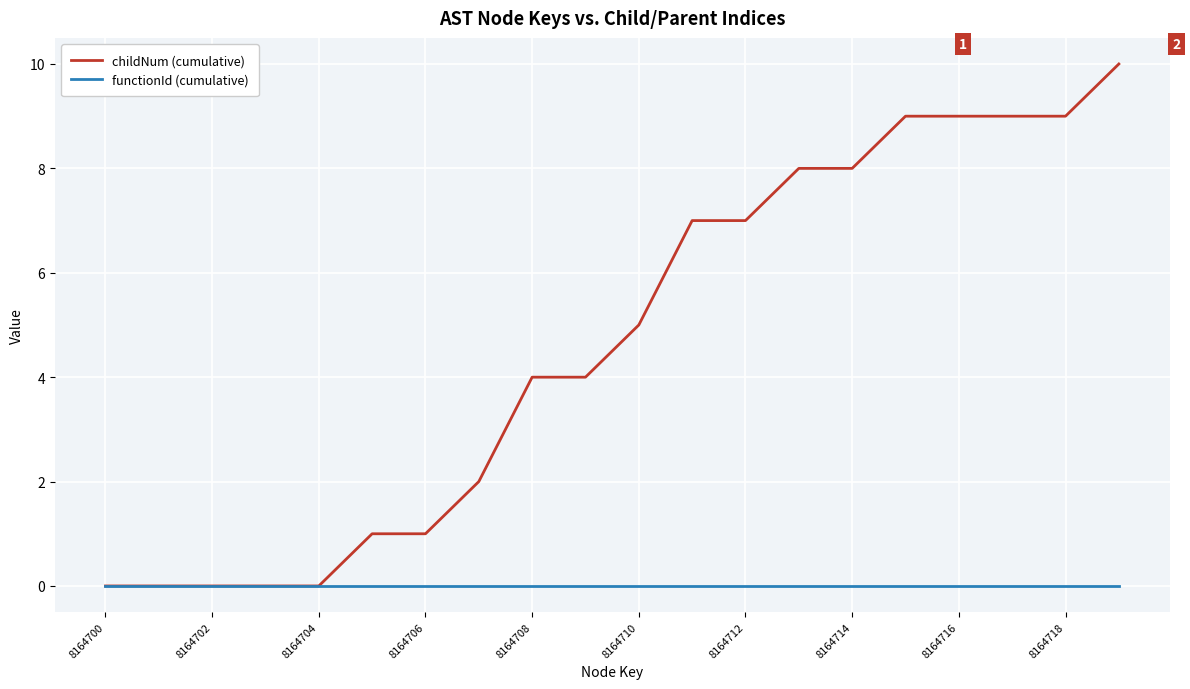

Which series has the largest total across all categories?

childNum (cumulative)